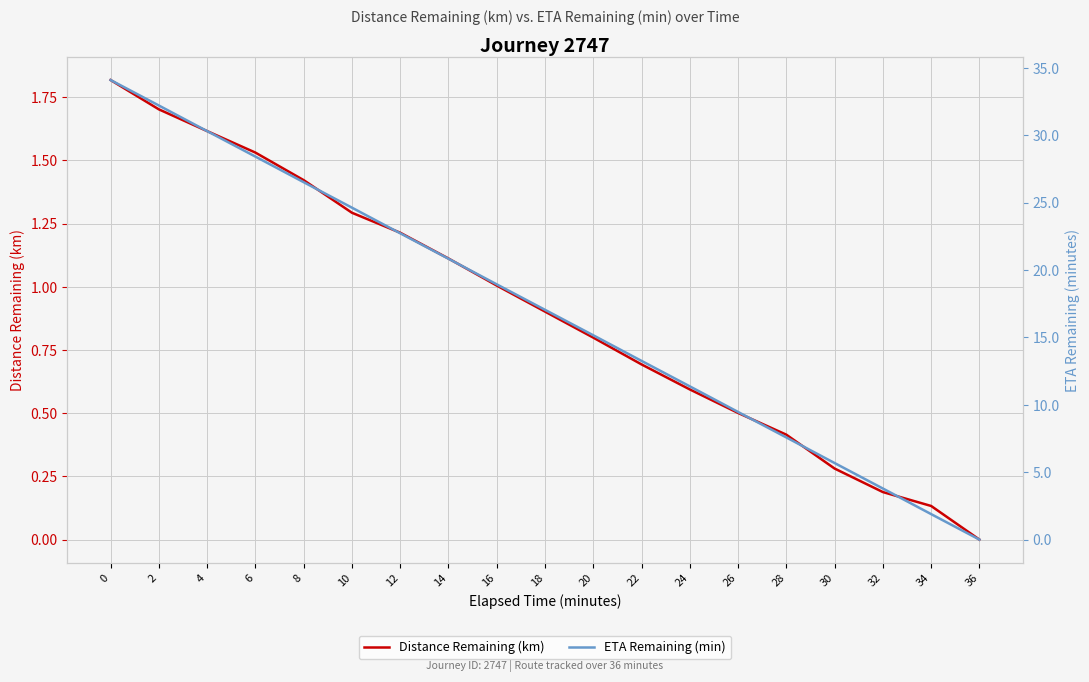

Which category has the lowest value in the Distance Remaining (km) series?

36